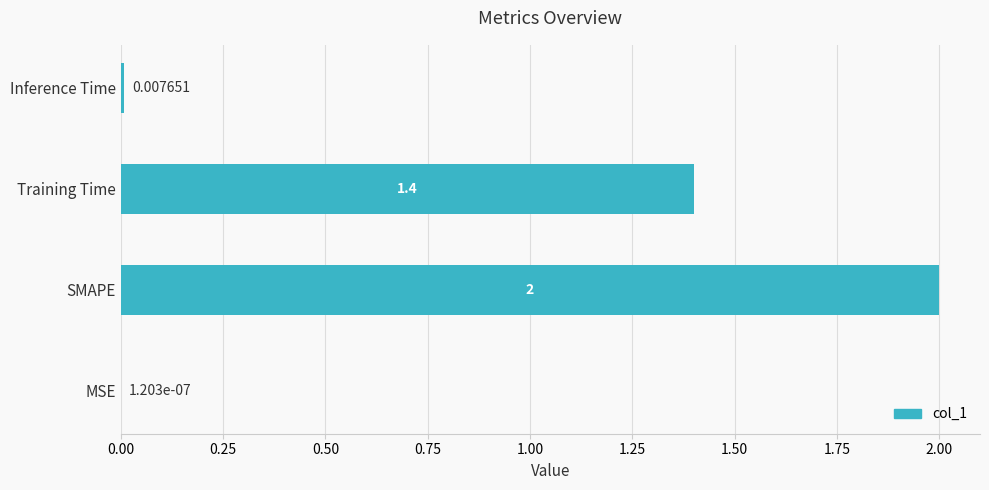

At which label is the value closest to 1?

Training Time